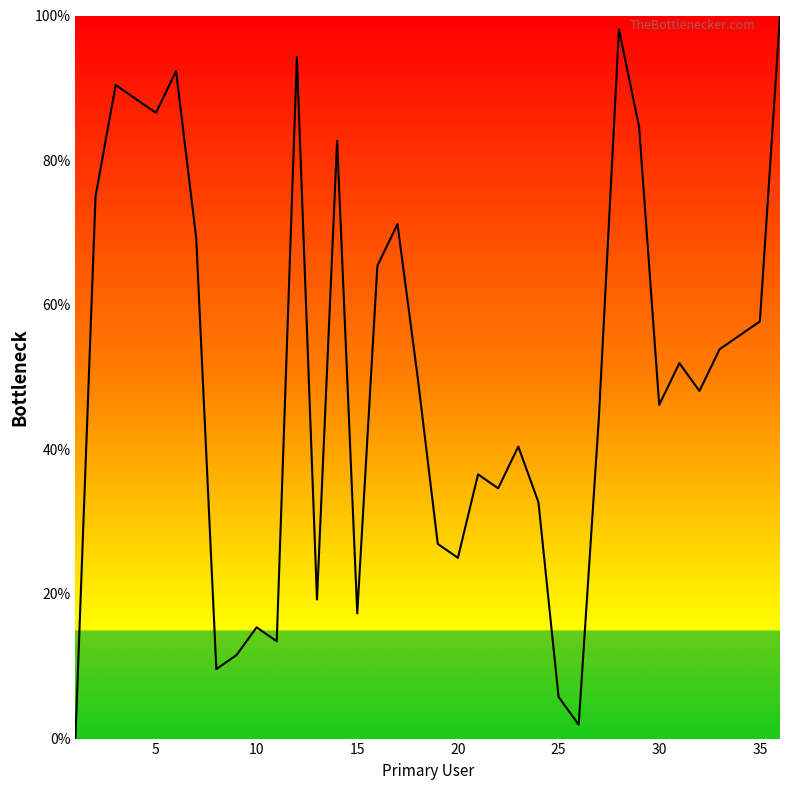

Is this an area chart (filled region under the line)?

No